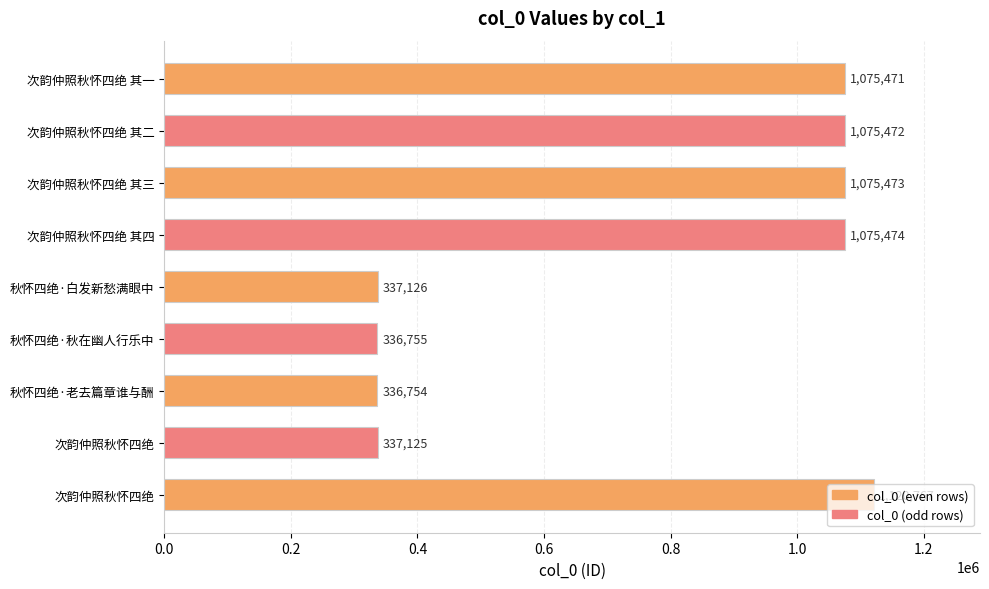

Does the chart contain any negative values?

No